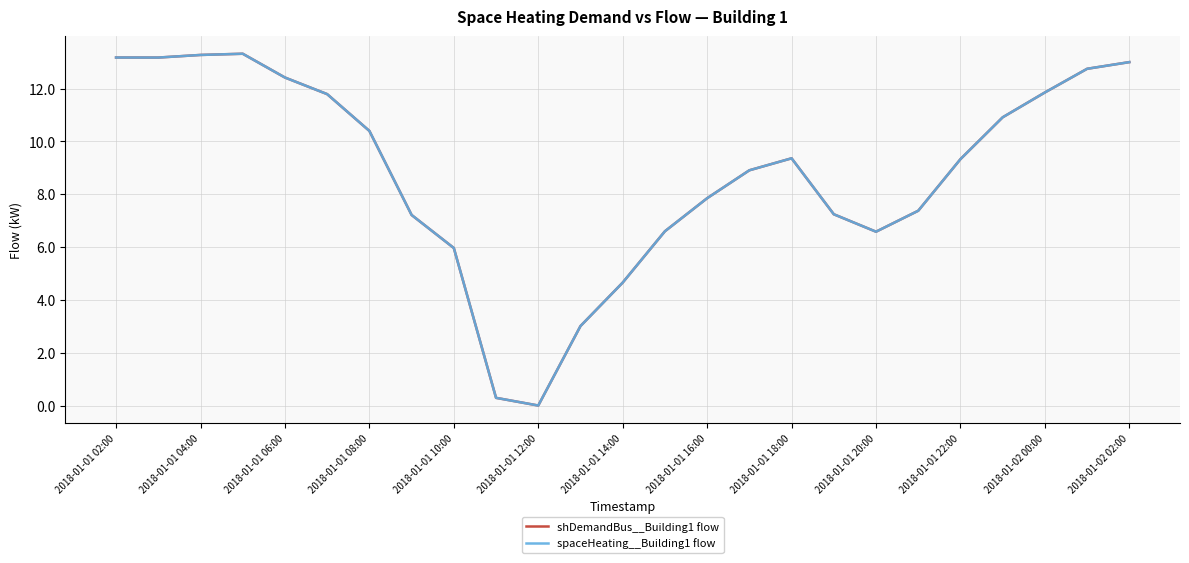

Is this an area chart (filled region under the line)?

No